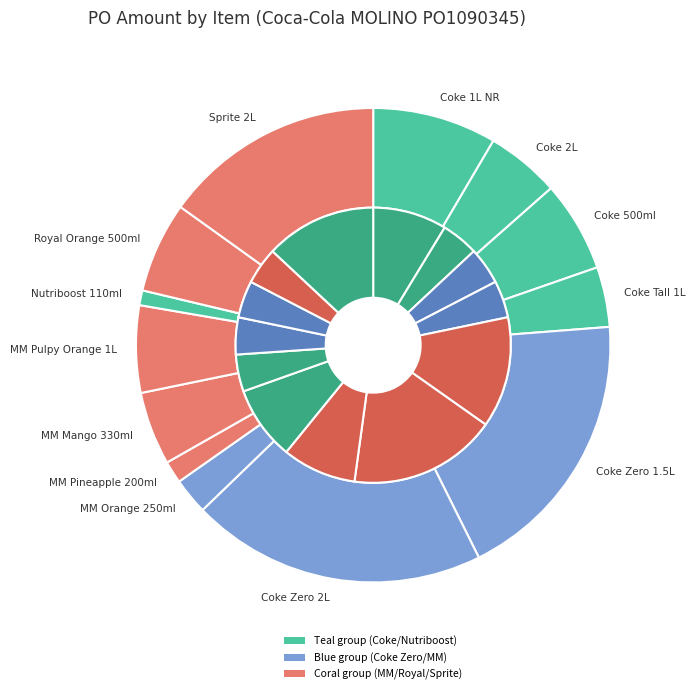

How many slices are in this pie chart?

13